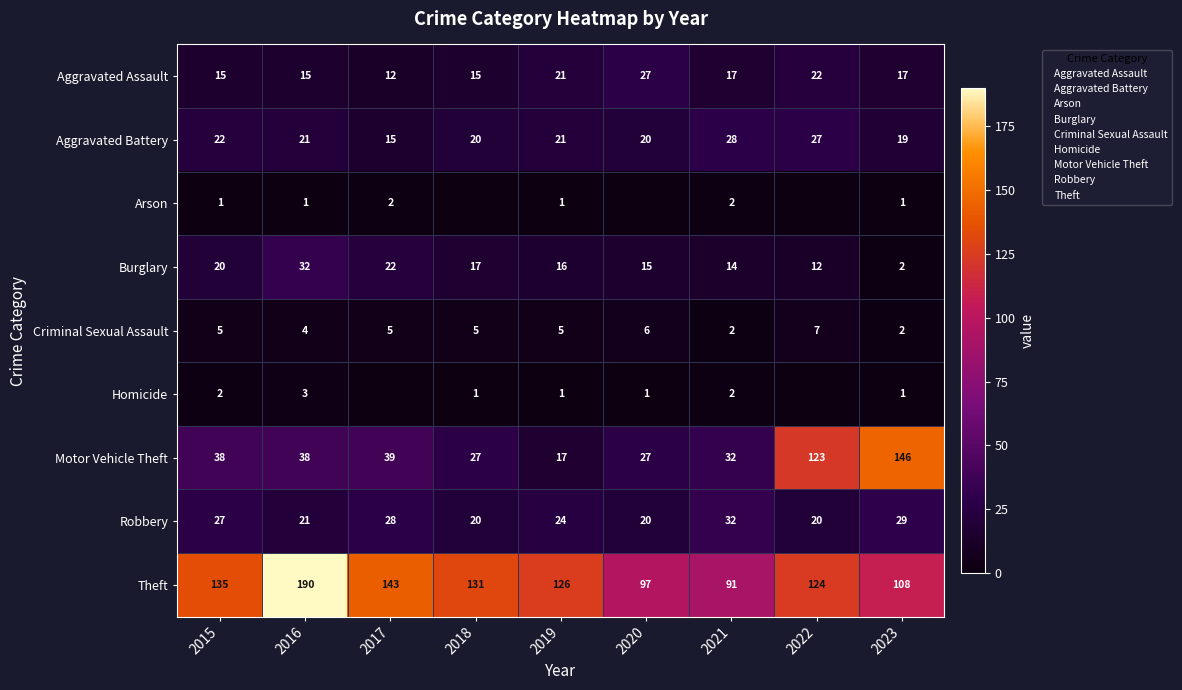

Between 2016 and 2018, which series saw the biggest shift?

Theft